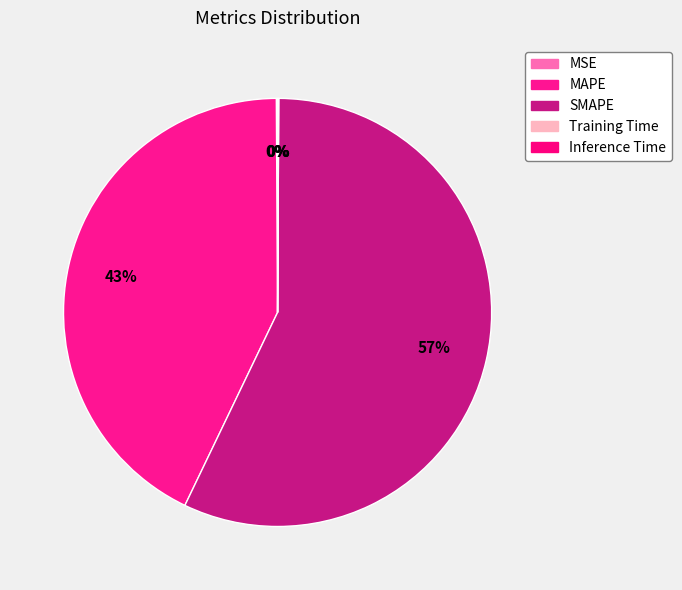

Count the number of slices in the pie.

5